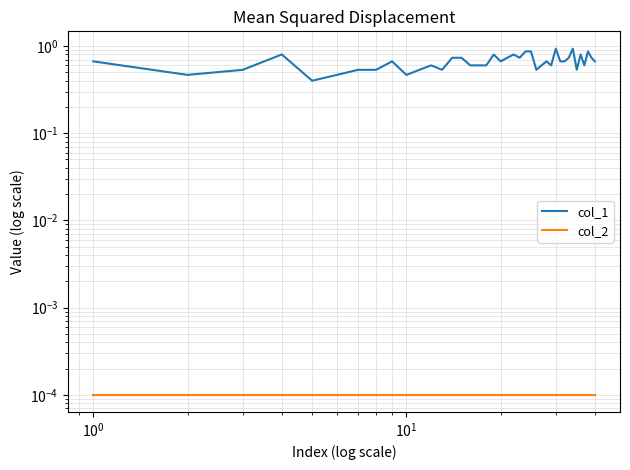

List the series in order of their peak value, highest first.

col_1, col_2